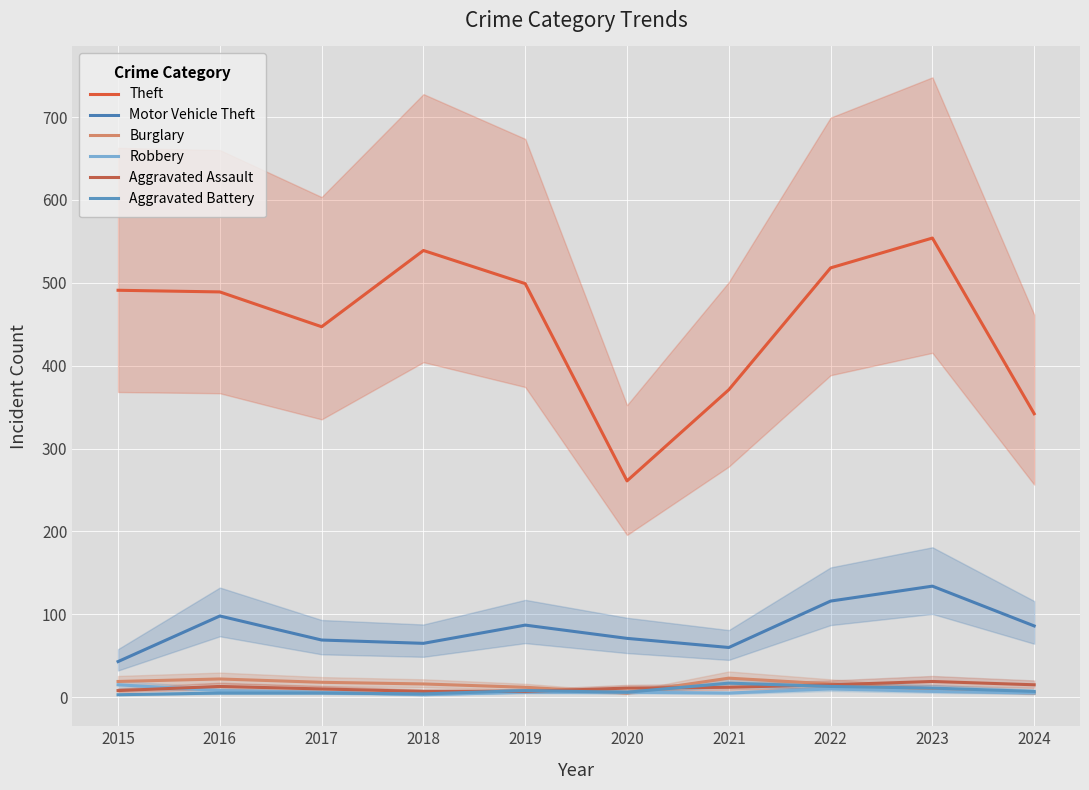

Which series has the largest total across all categories?

Theft